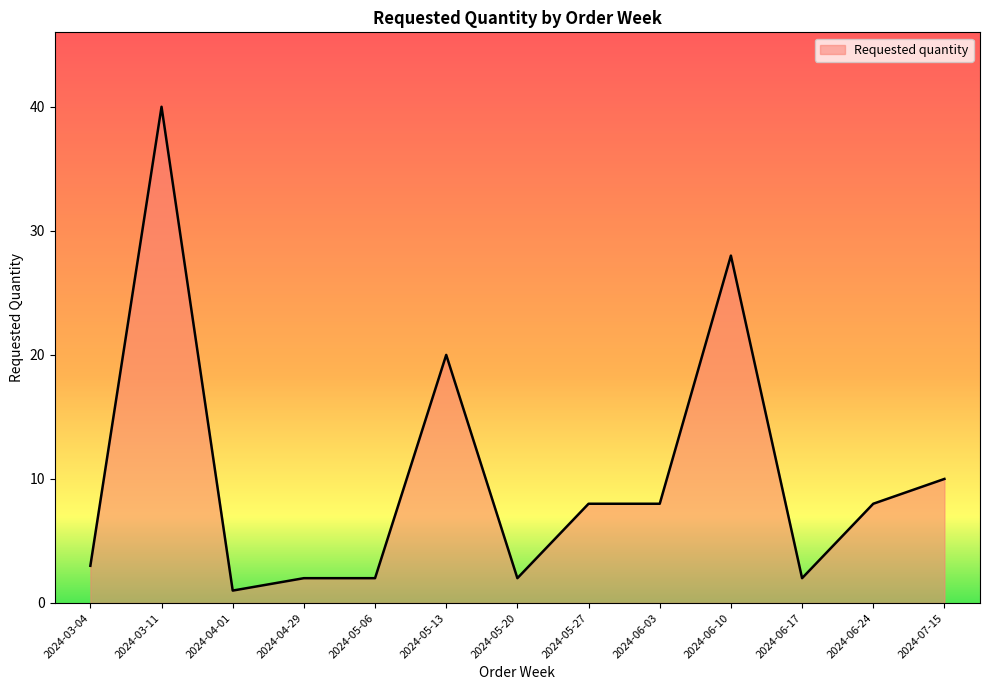

What is the difference between the maximum and minimum values?

39